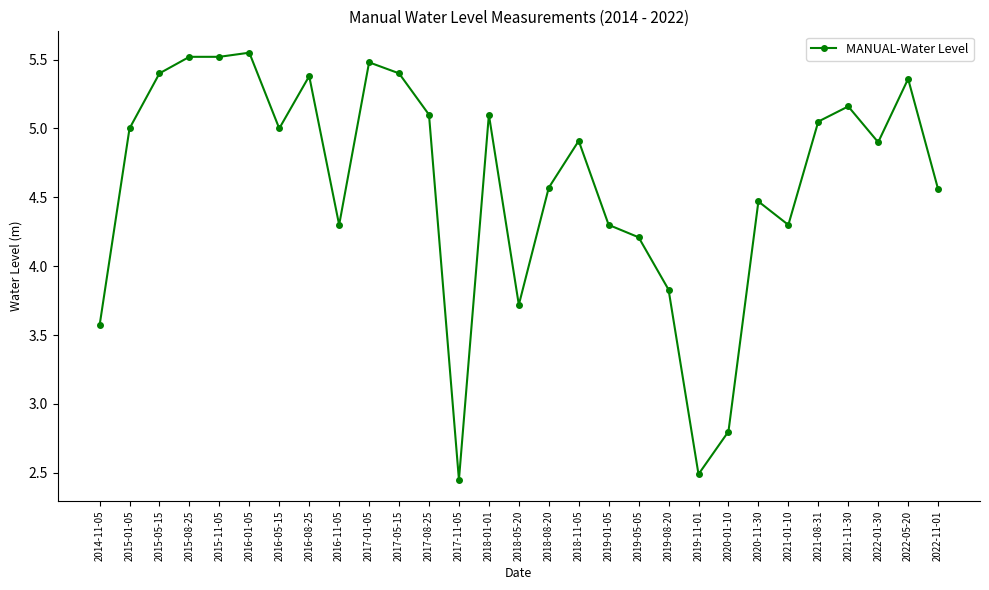

Is it true that the value at 2018-01-01 is 5.1?

True